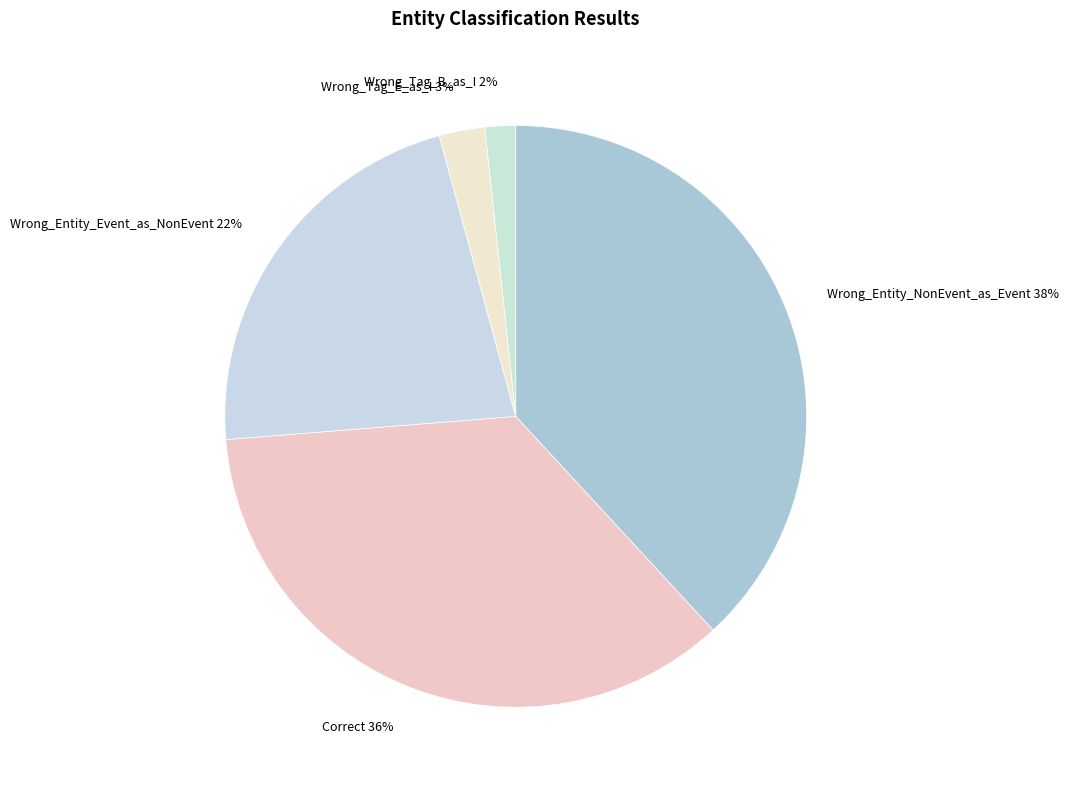

Combined, do Wrong_Entity_NonEvent_as_Event and Wrong_Entity_Event_as_NonEvent account for over 50%?

Yes